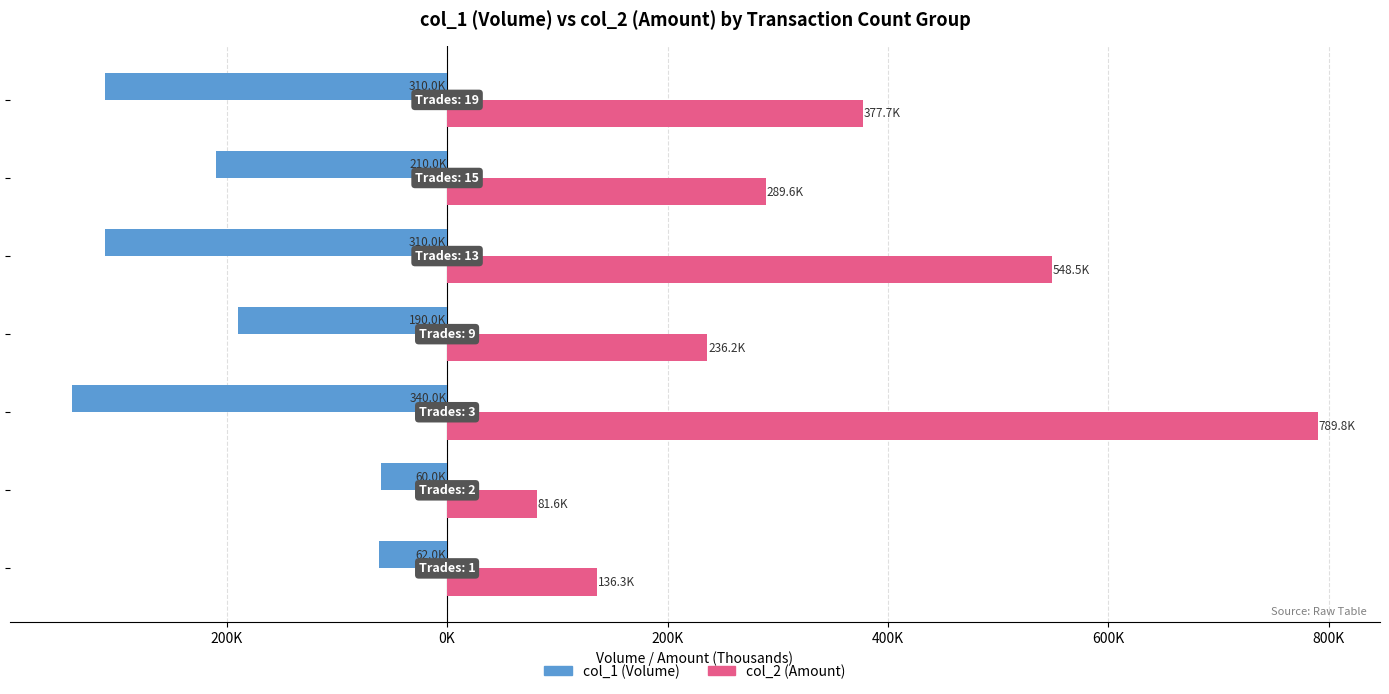

What is the sum of all col_1 (Volume) values?

-1482.0